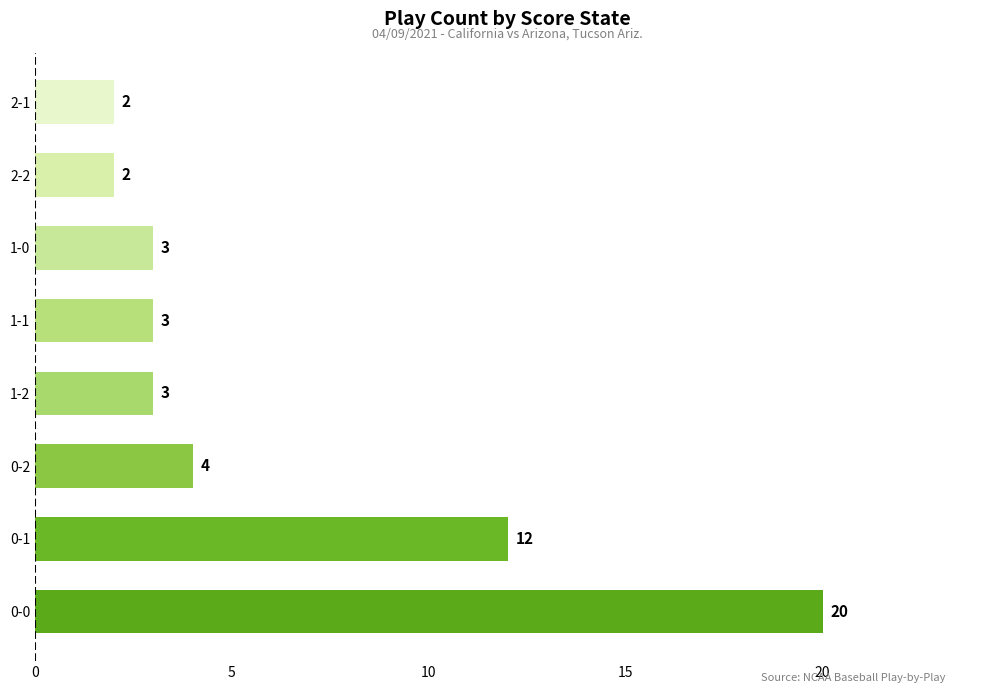

Reading bottom to top, transcribe all the data shown in this chart.

20	12	4	3	3	3	2	2